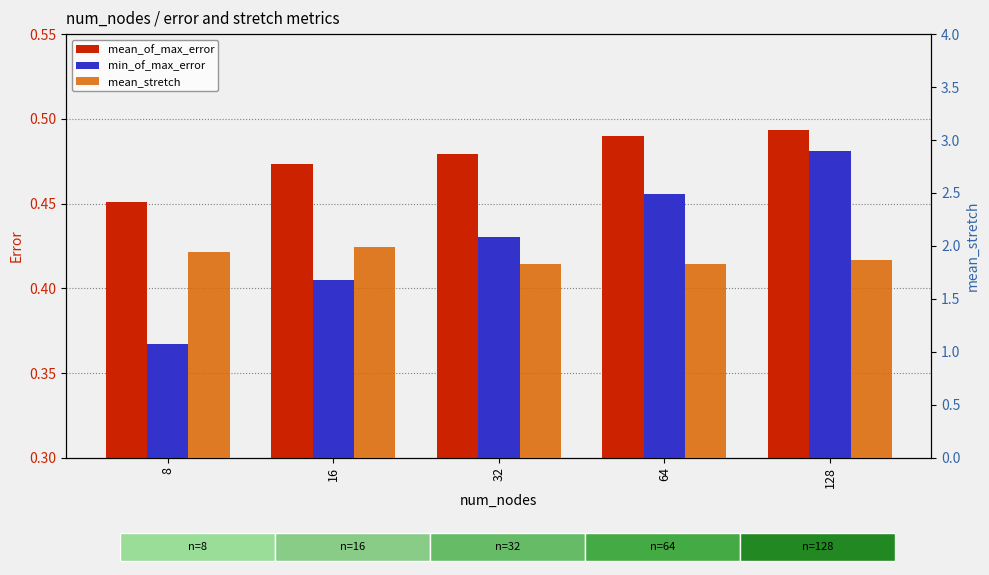

Is it true that mean_stretch equals 2.9 at 32?

False